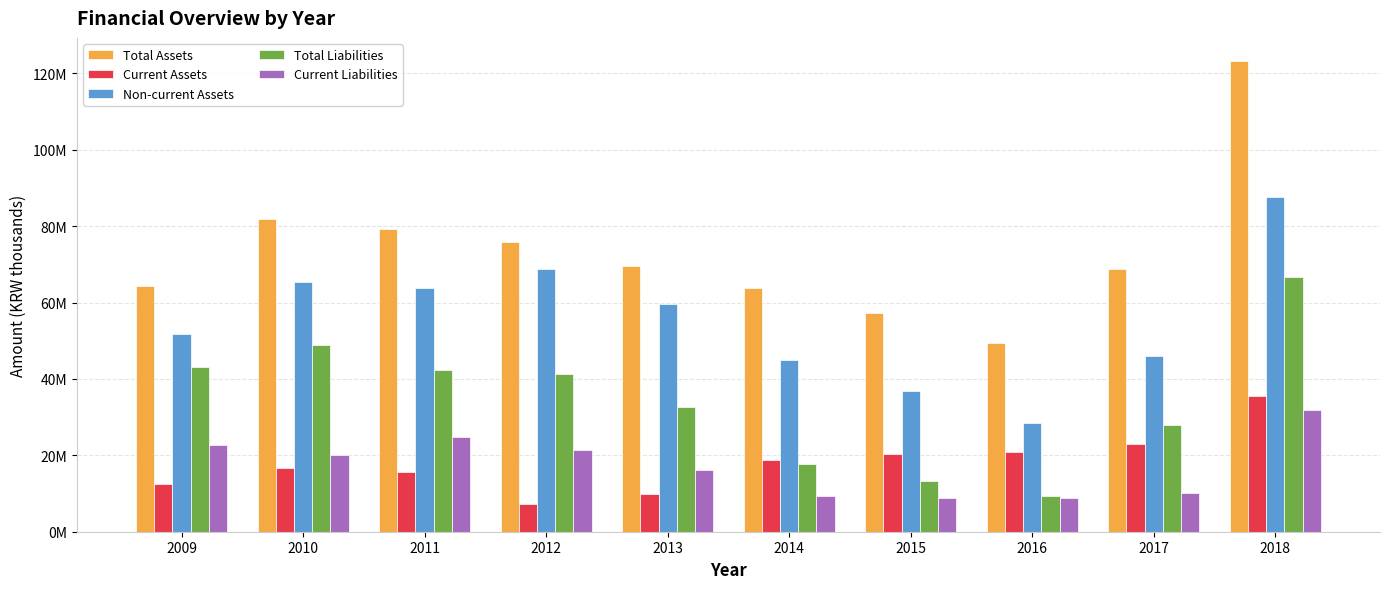

Does the chart contain any negative values?

No